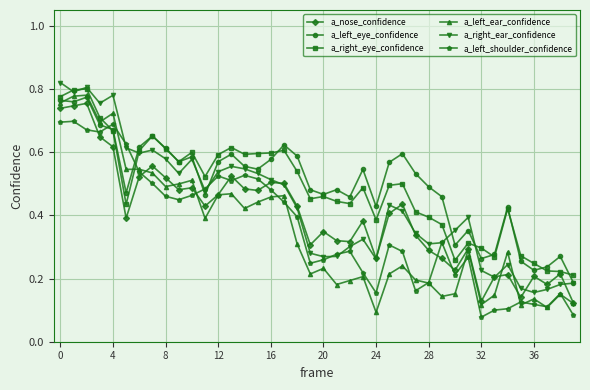

In a_left_eye_confidence, how many points are lower than both neighbors (excluding endpoints)?

11